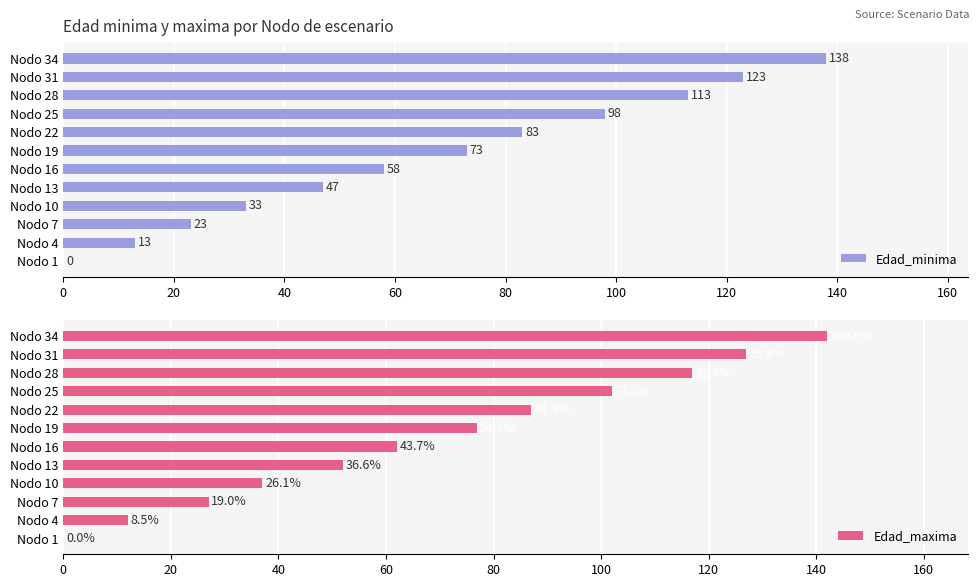

How many distinct data groups are displayed?

2